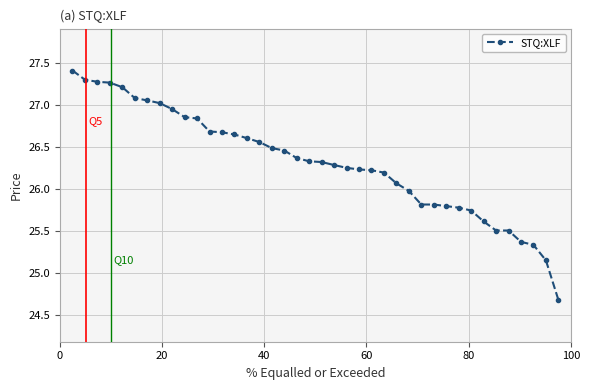

What is the maximum value shown in the chart?

27.4